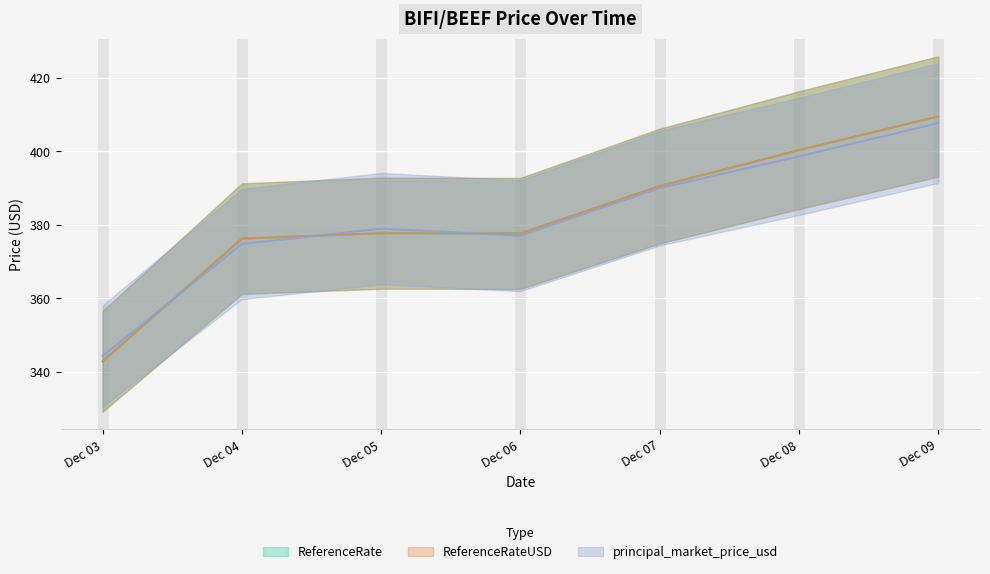

The ReferenceRateUSD series shows 636.6 at Dec 09. True or false?

False